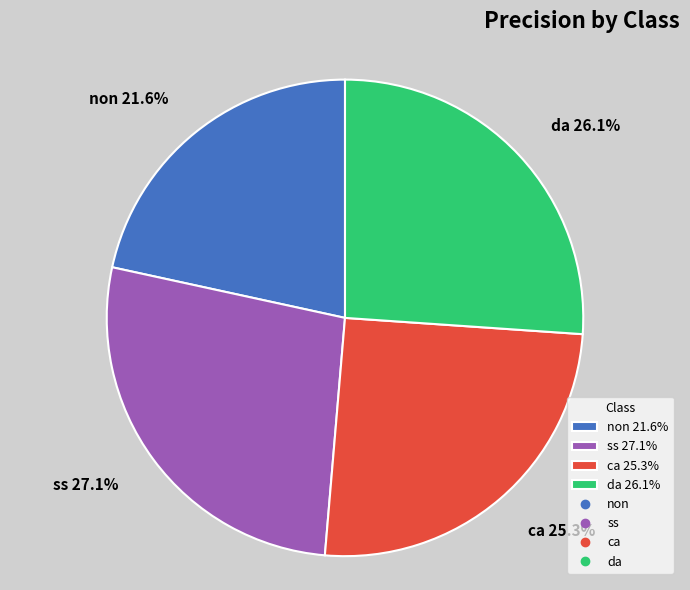

To the nearest percent, what portion does ss represent?

27%